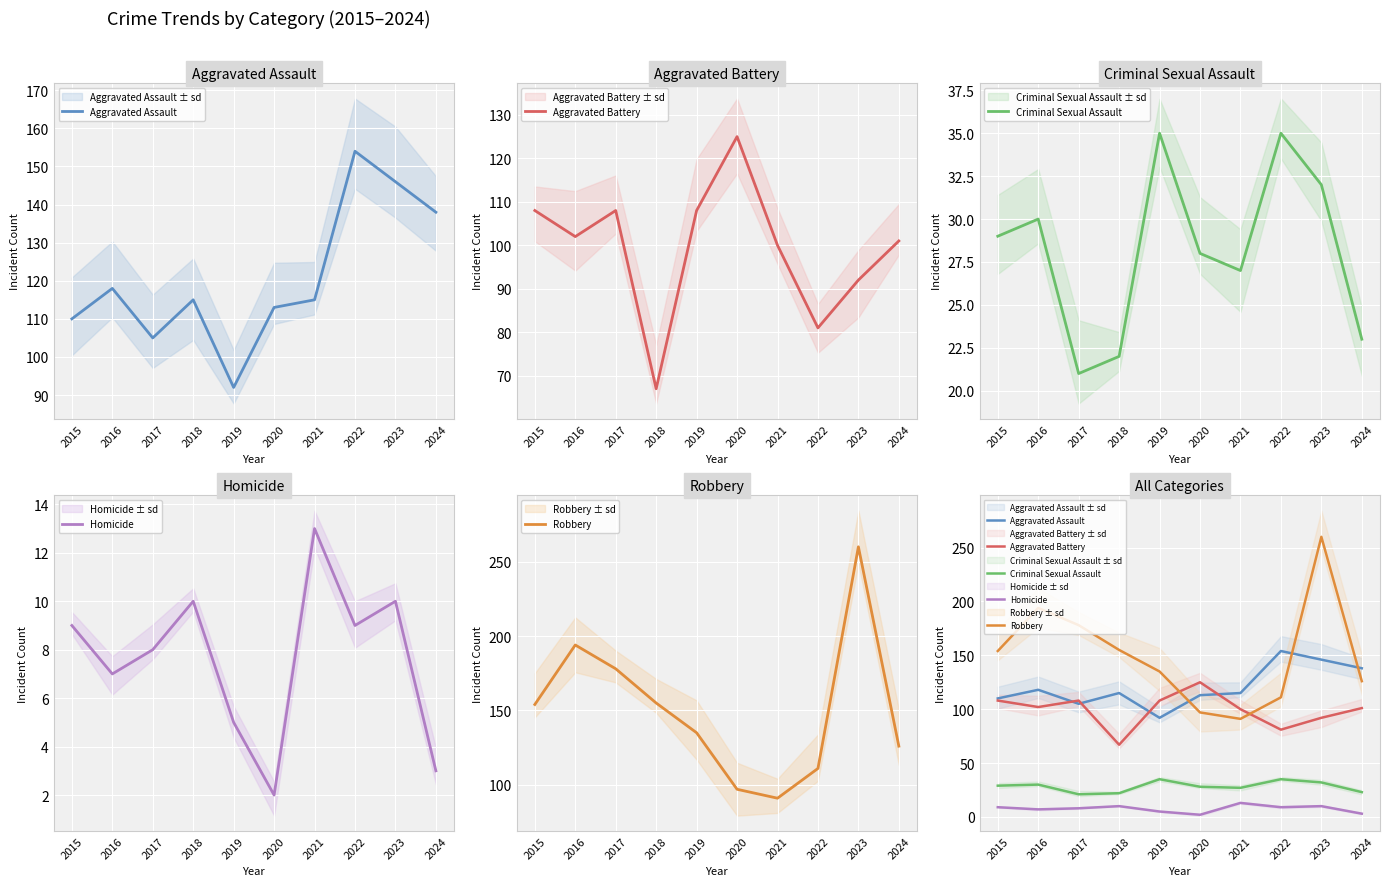

True or false: Aggravated Assault has more than 2 points higher than both neighbors.

True